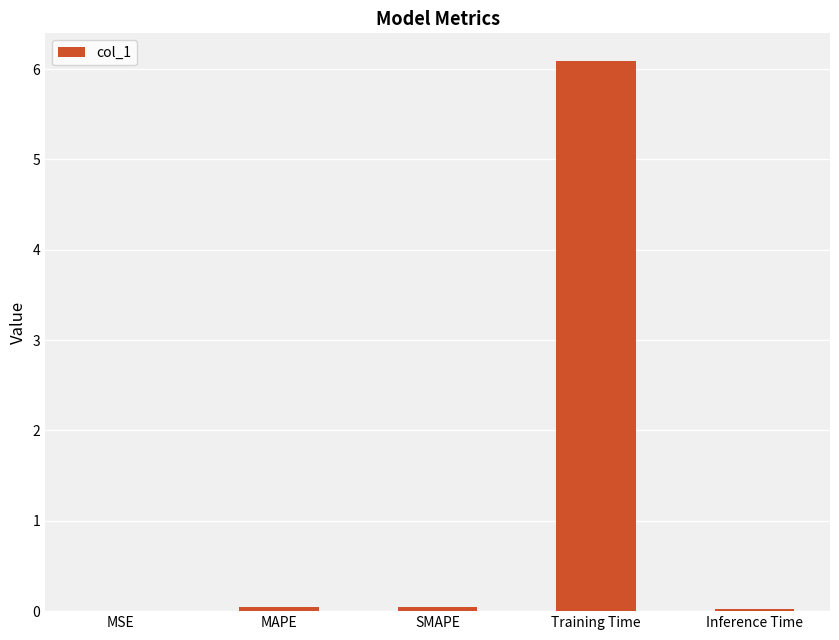

What is the maximum value shown in the chart?

6.1